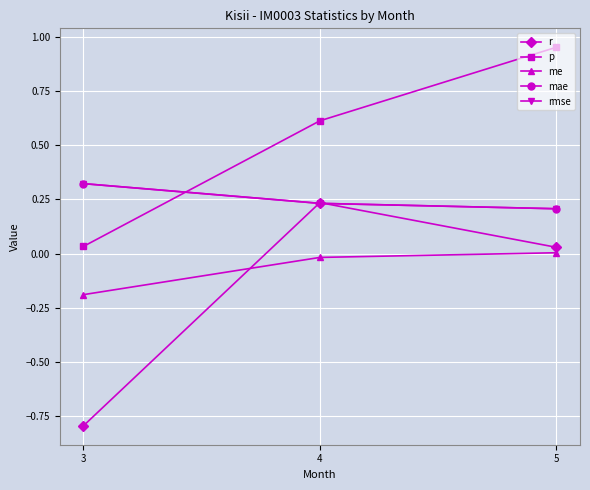

Does the chart display data point markers on the line(s)?

Yes